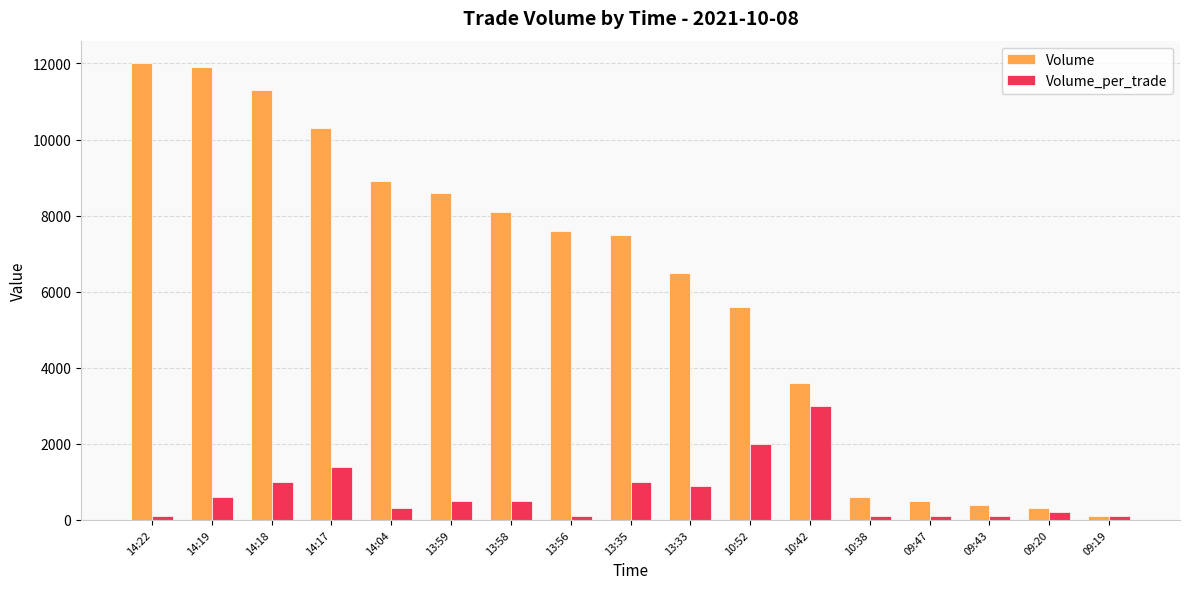

Reading left to right, what are all the values shown in this chart?

Volume: 14:22=12000	14:19=11900	14:18=11300	14:17=10300	14:04=8900	13:59=8600	13:58=8100	13:56=7600	13:35=7500	13:33=6500	10:52=5600	10:42=3600	10:38=600	09:47=500	09:43=400	09:20=300	09:19=100
Volume_per_trade: 14:22=100	14:19=600	14:18=1000	14:17=1400	14:04=300	13:59=500	13:58=500	13:56=100	13:35=1000	13:33=900	10:52=2000	10:42=3000	10:38=100	09:47=100	09:43=100	09:20=200	09:19=100